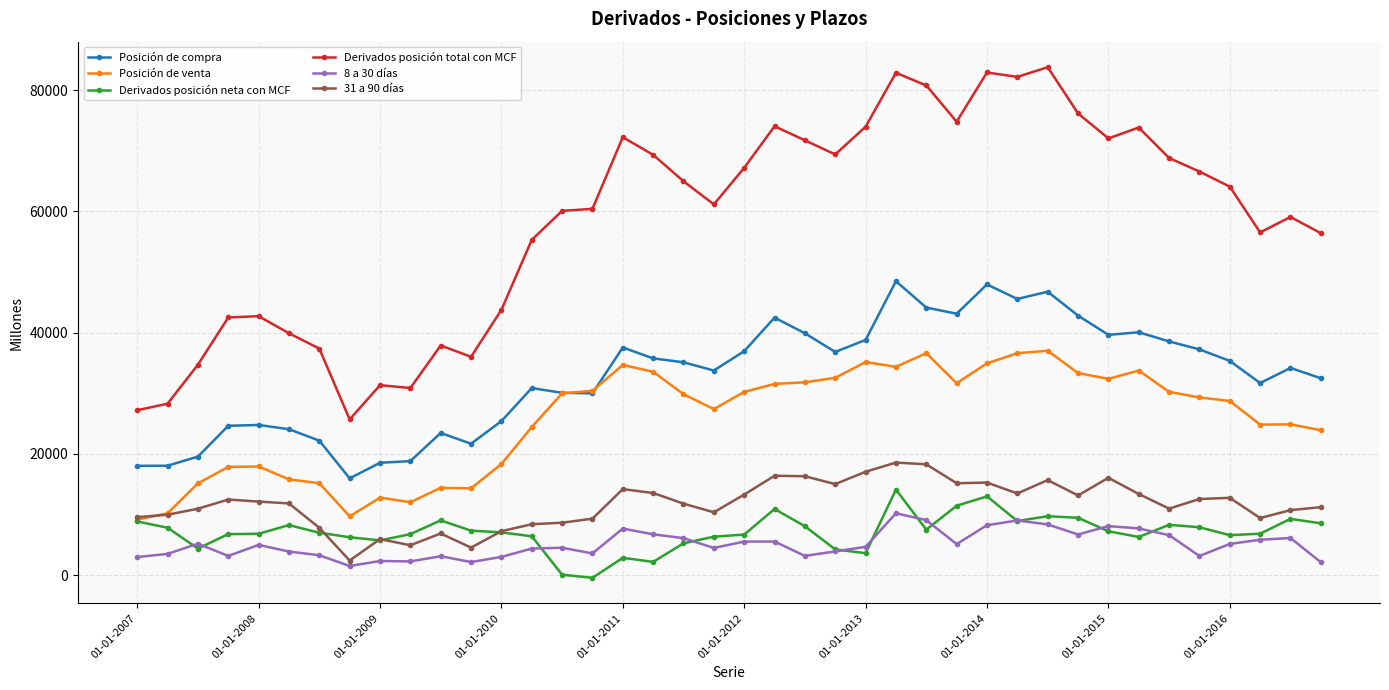

True or false: 8 a 30 días has more than 1 points higher than both neighbors.

True